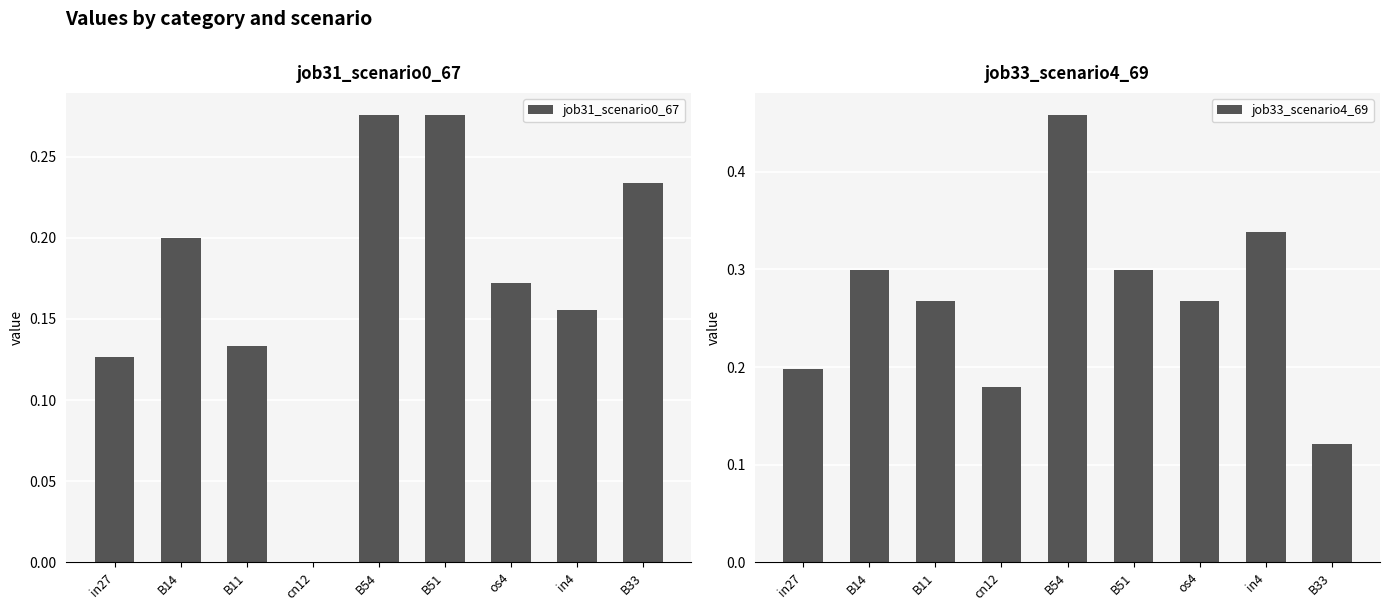

Rank the series by their average value, from lowest to highest.

job31_scenario0_67, job33_scenario4_69